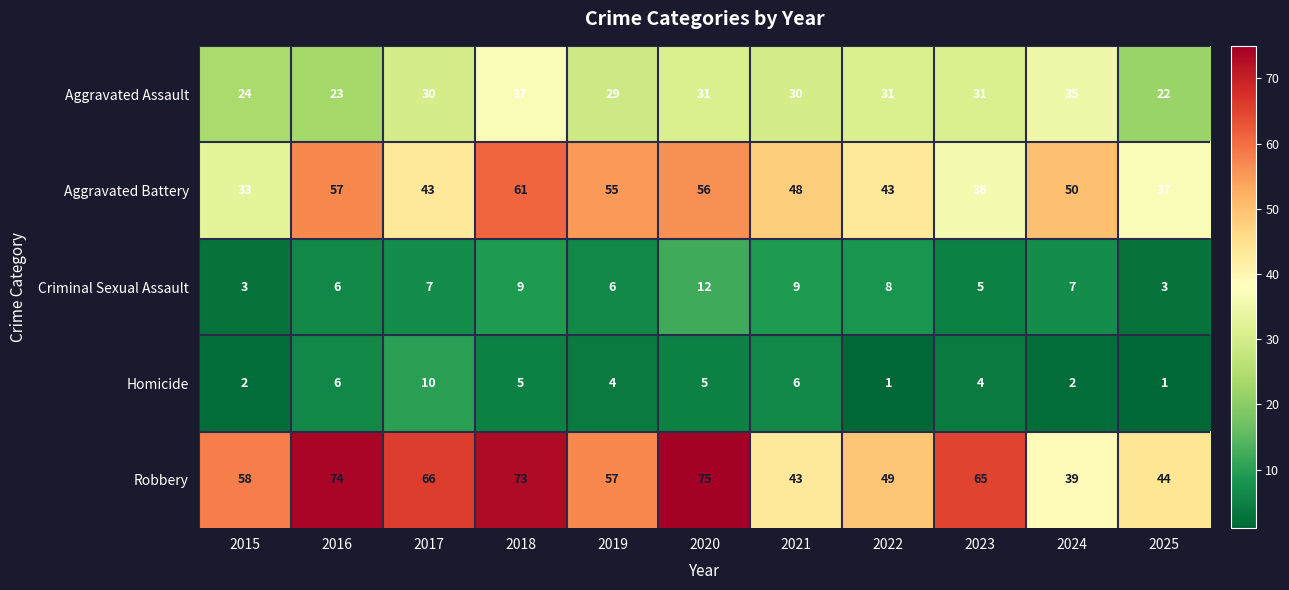

At which category is the sum across all series the highest?

2018